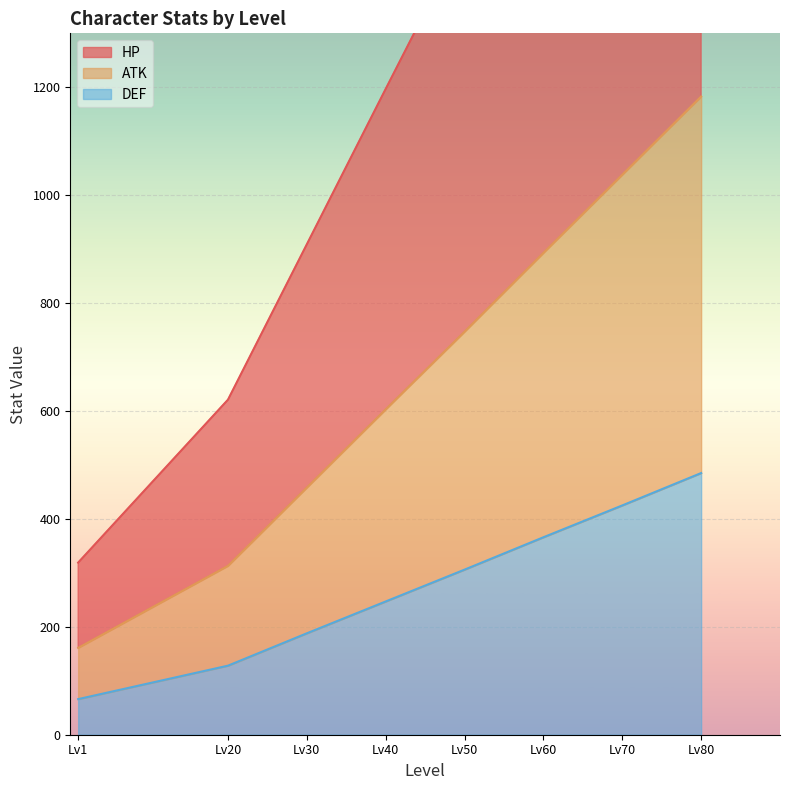

True or false: HP and ATK intersect in this chart.

False